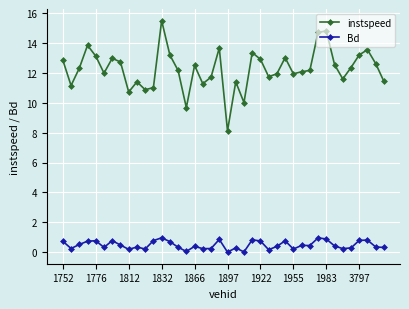

Which series has the widest spread of values?

instspeed